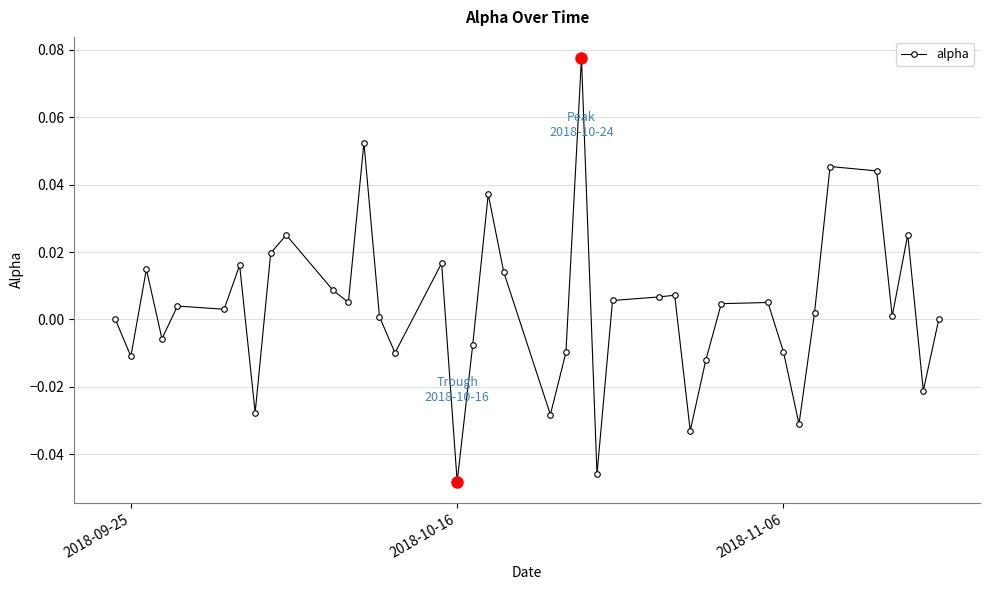

True or false: the data has more than 2 interior local peaks.

True